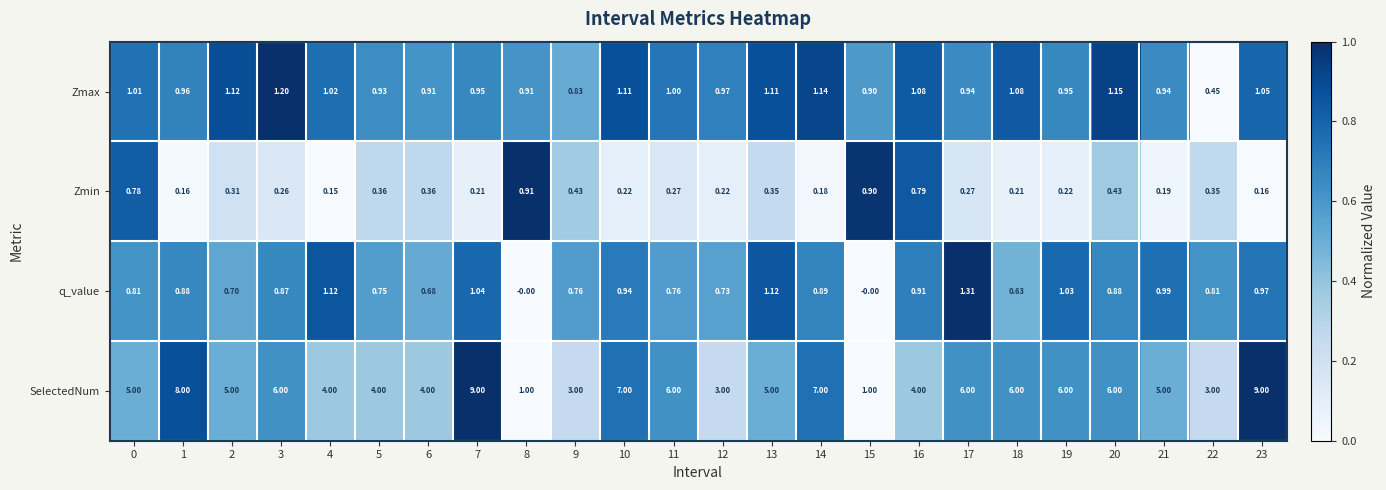

At how many categories does at least one series exceed 0?

24